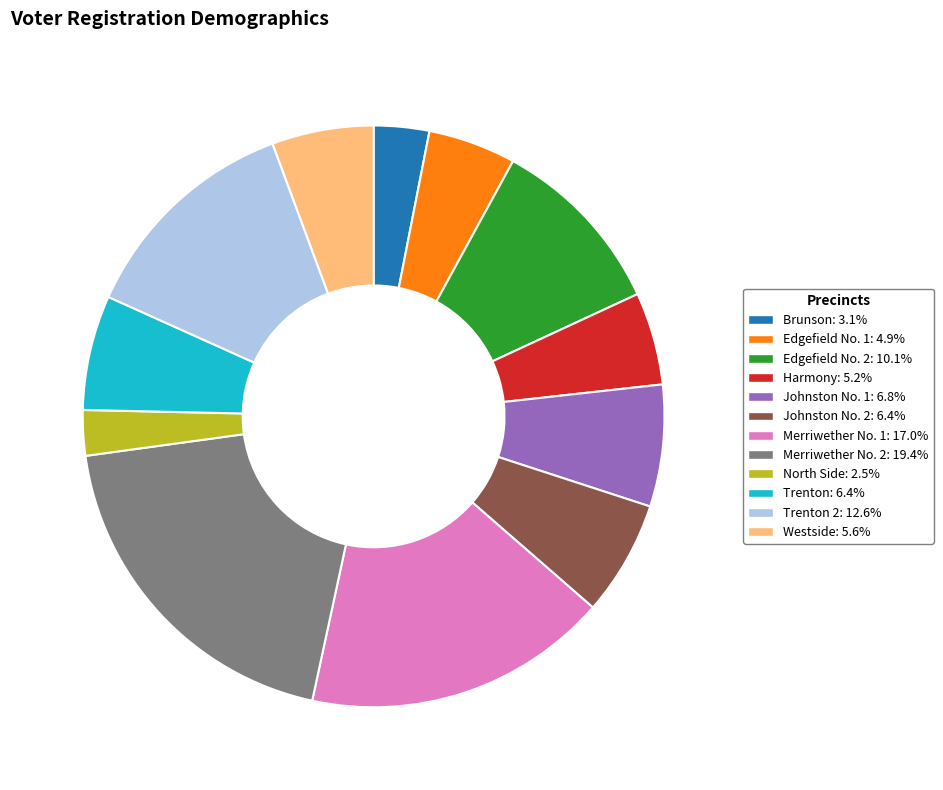

Does any single category account for the majority?

No